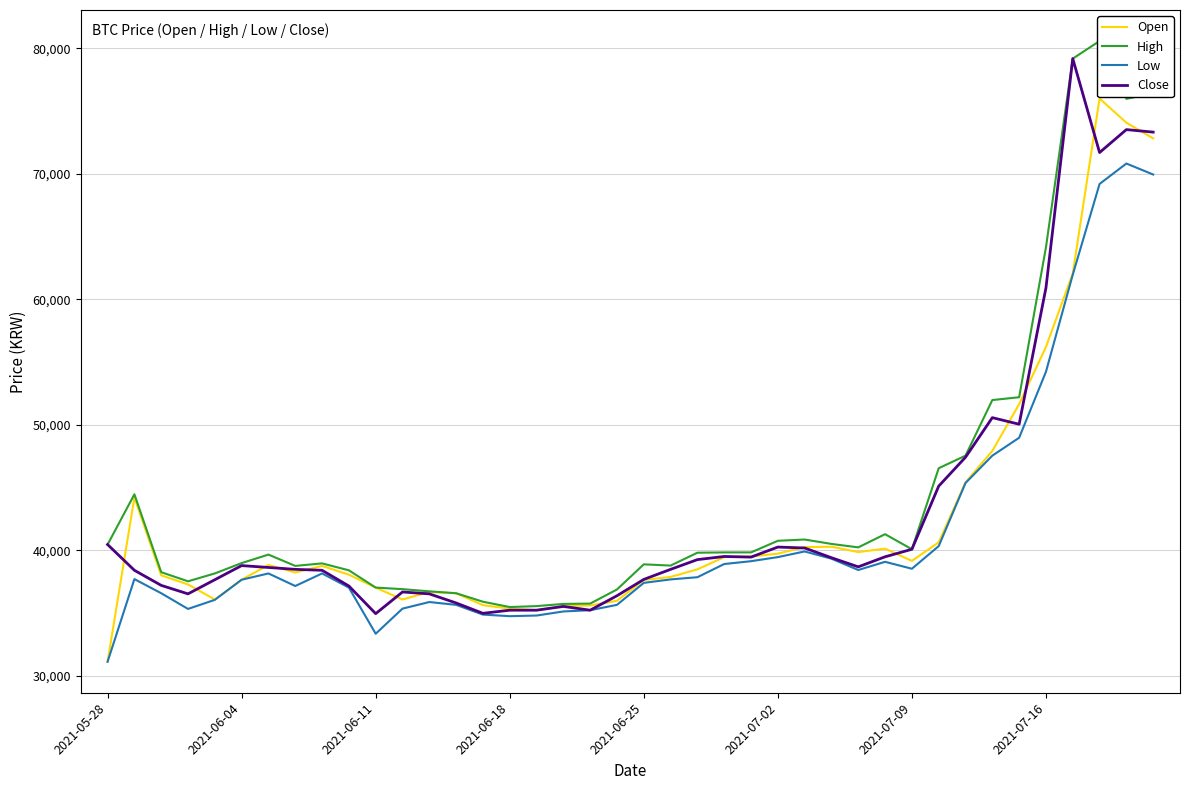

The value of Low at 2021-06-04 is 37658. True or false?

True